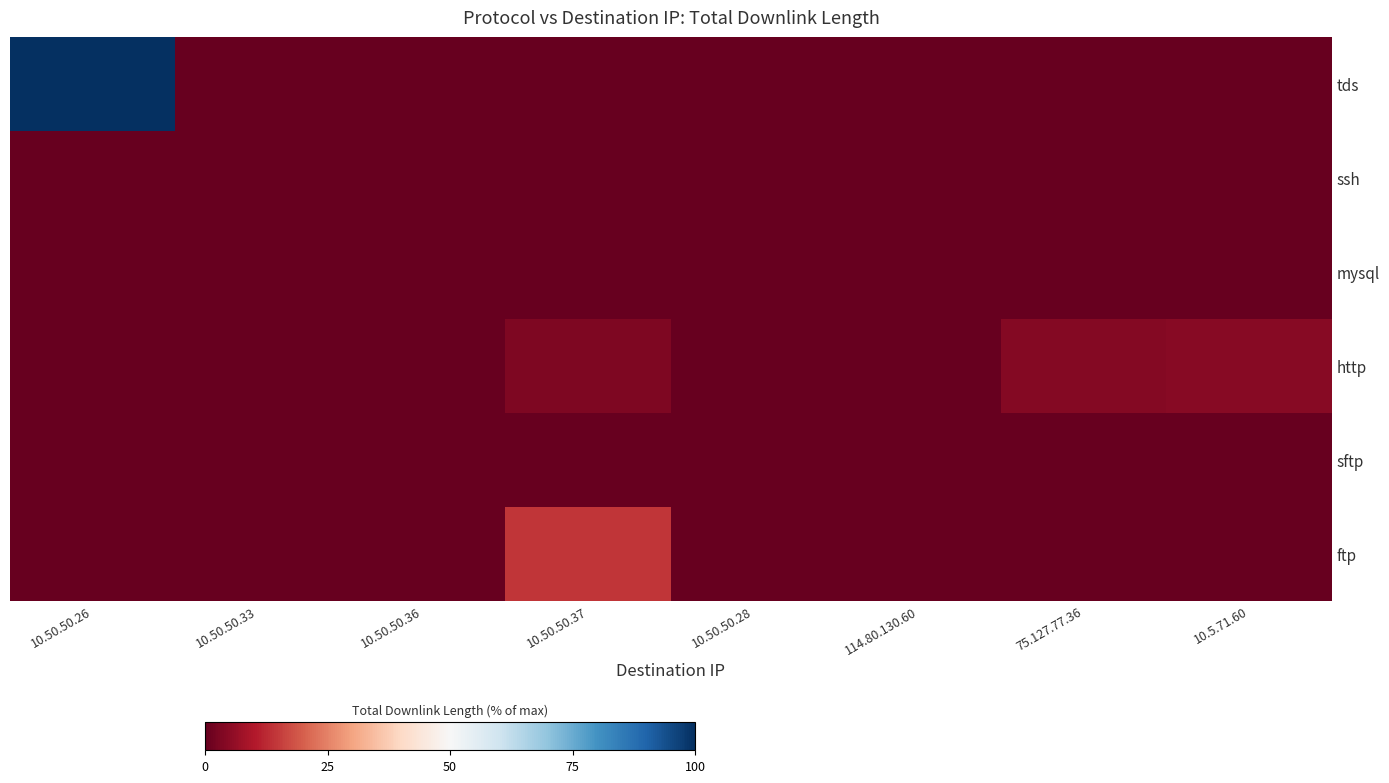

How many series are shown in this chart?

6